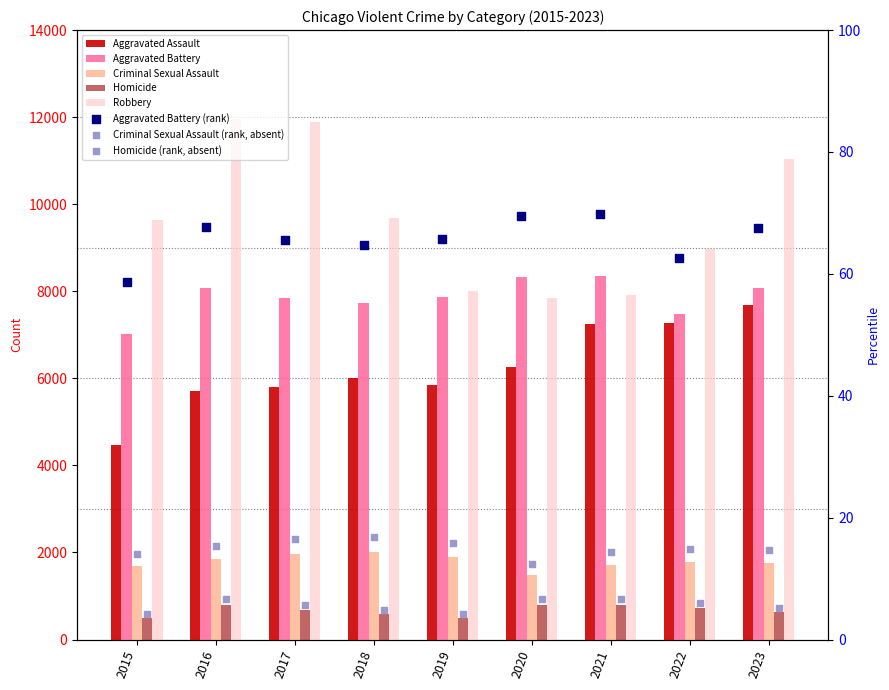

Is the value of Robbery at 2021 greater than the value of Aggravated Assault at 2019?

Yes